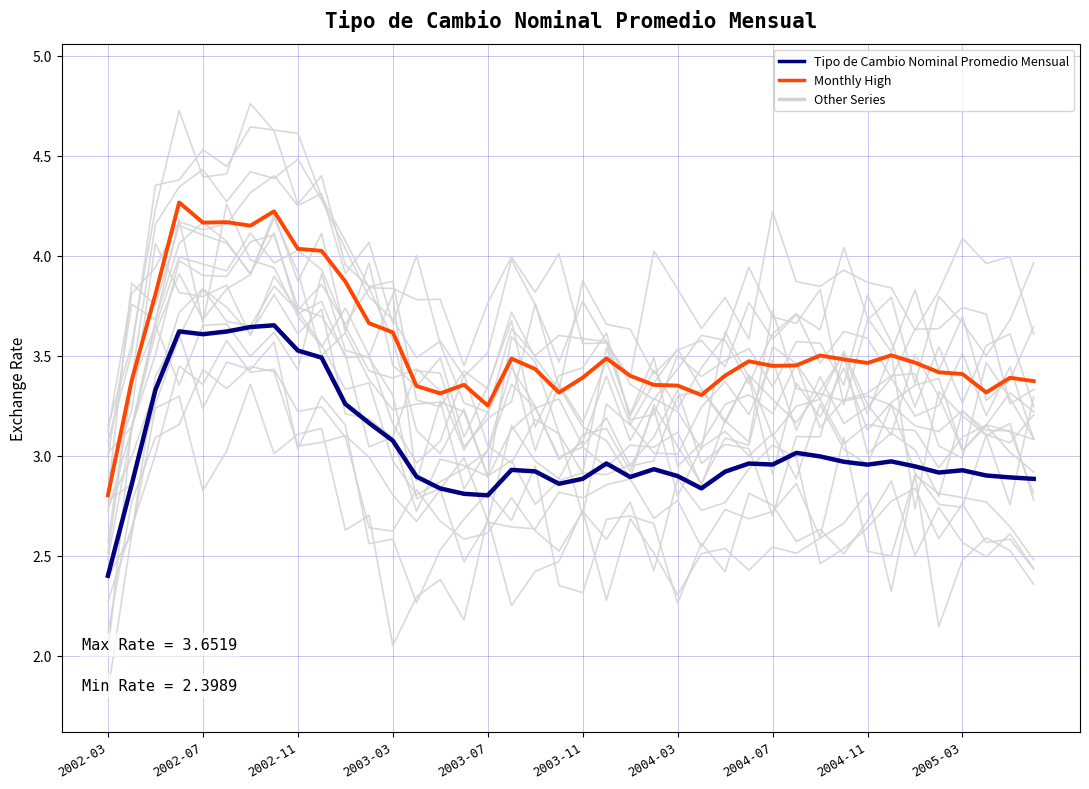

True or false: Tipo de Cambio Nominal Promedio Mensual and Monthly High intersect in this chart.

False